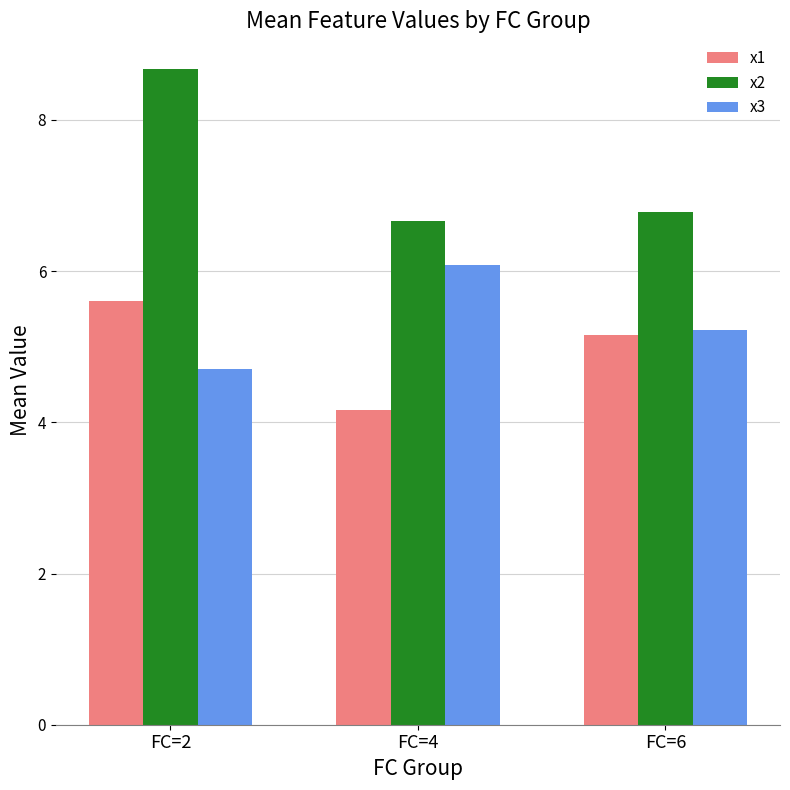

List the series in order of their peak value, highest first.

x2, x3, x1